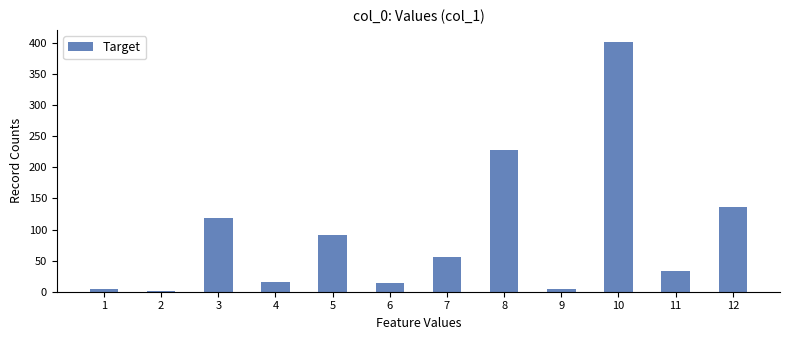

Does the chart contain stacked bars?

No